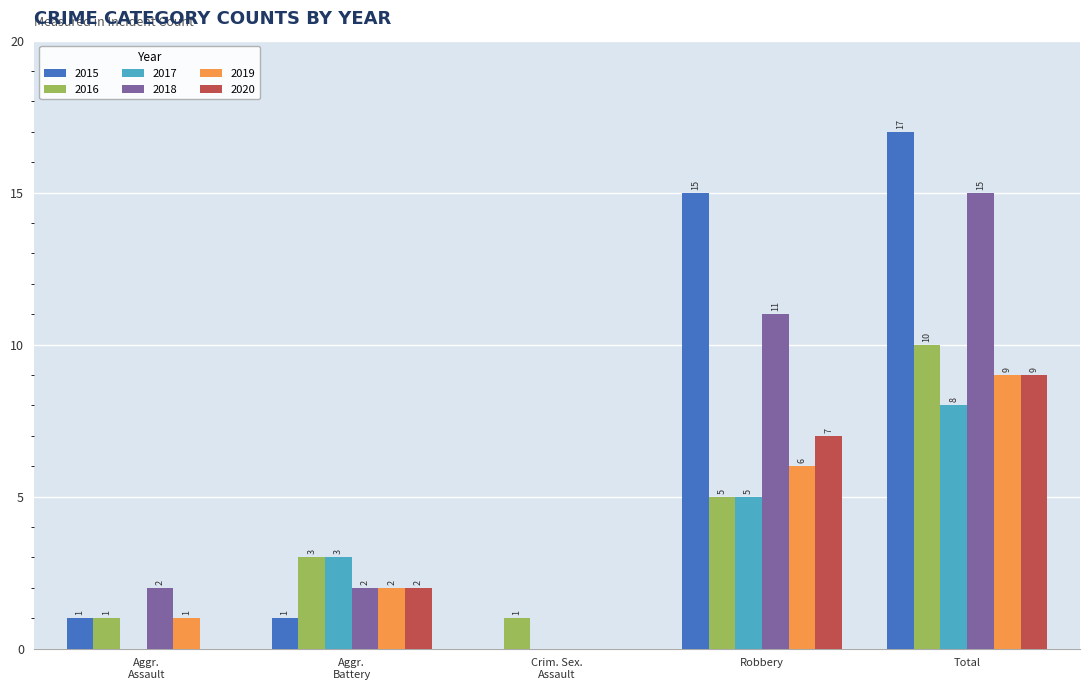

What is the maximum value for 2018?

15